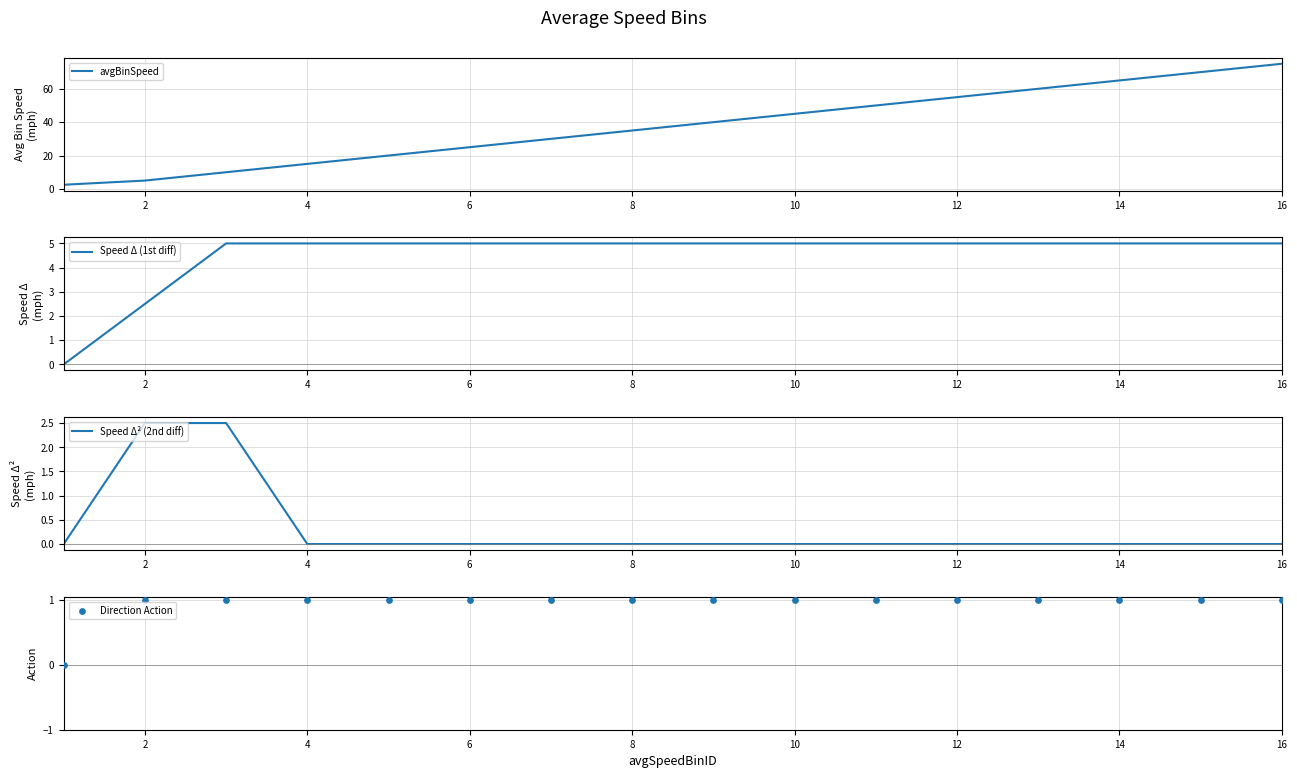

At how many categories does at least one series exceed 32?

9